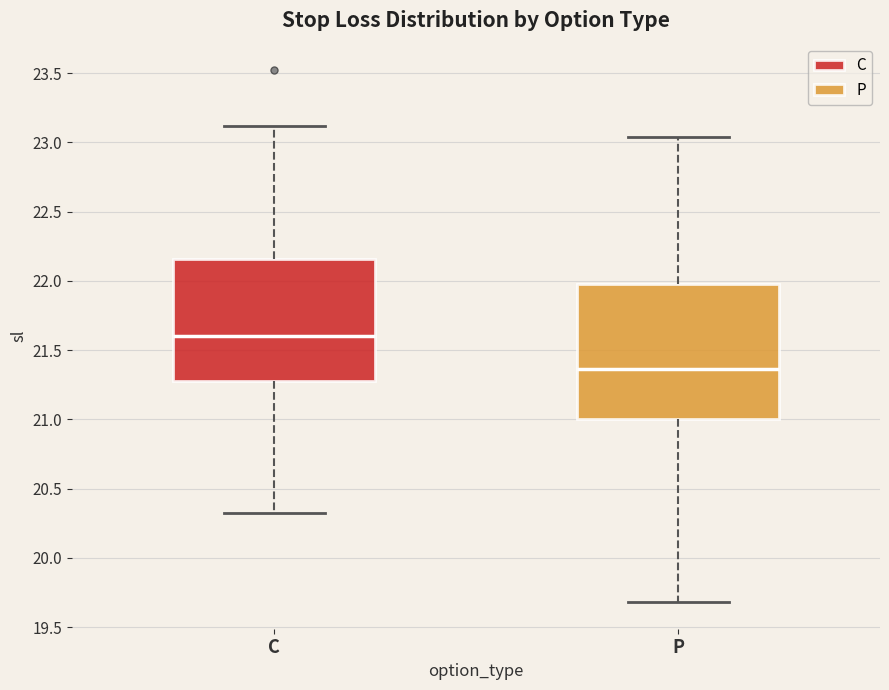

Reading left to right, transcribe this box plot: for each box, give where its median line is, the range the box spans, and where its two whiskers end, as read against the y-axis. The values are not printed on the chart, so give them approximately, as read against the axis.

C: median 21.60, box 21.30 to 22.15, whiskers 20.30 to 23.10
P: median 21.35, box 21.00 to 22.00, whiskers 19.70 to 23.05